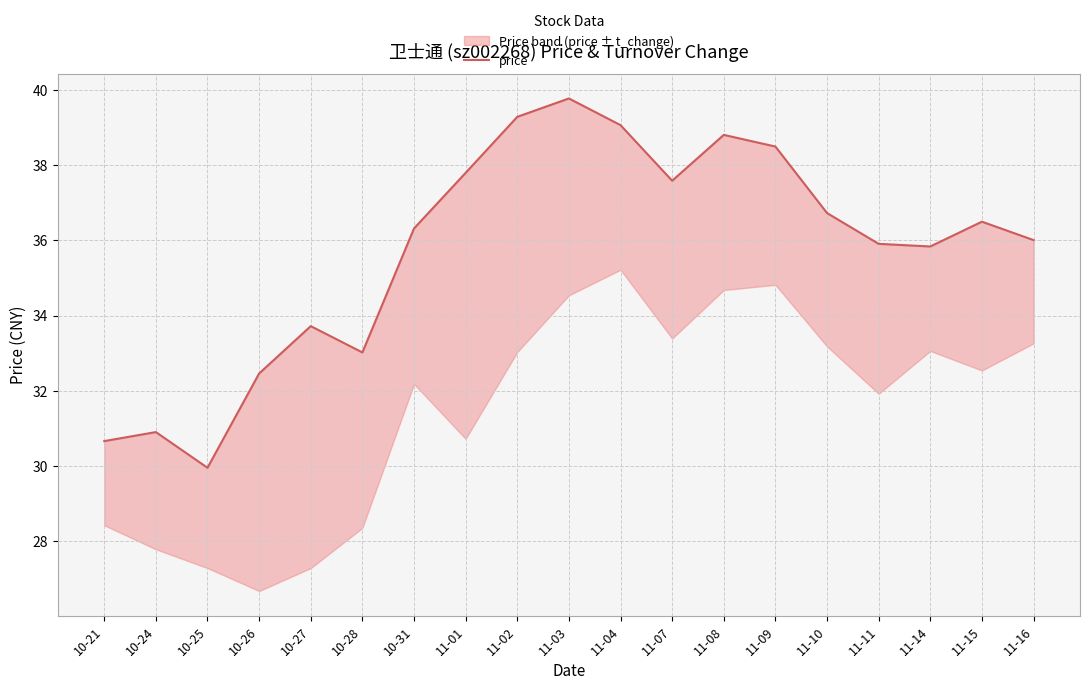

How many points are higher than both their immediate neighbors (excluding endpoints)?

5